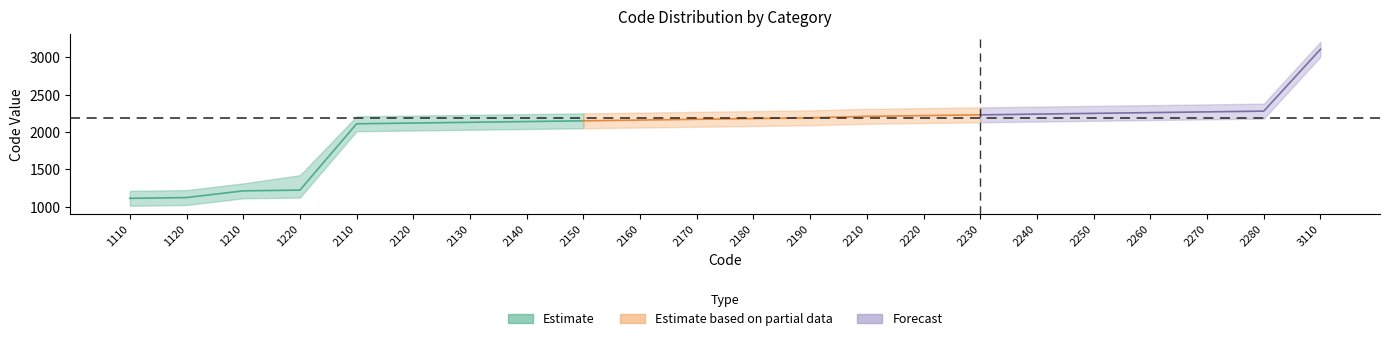

What is the difference between the second highest and second lowest values in the lower series?

1160